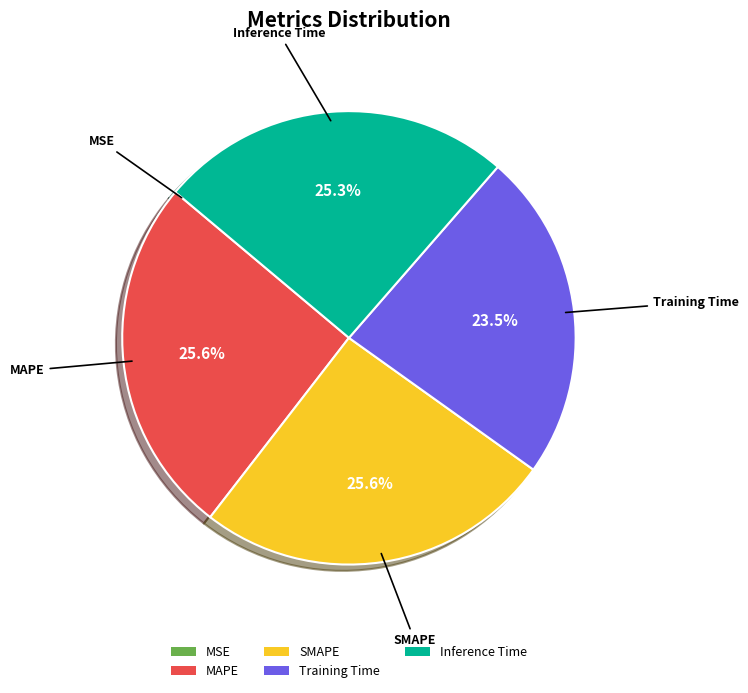

True or false: Training Time accounts for 37% of the total.

False